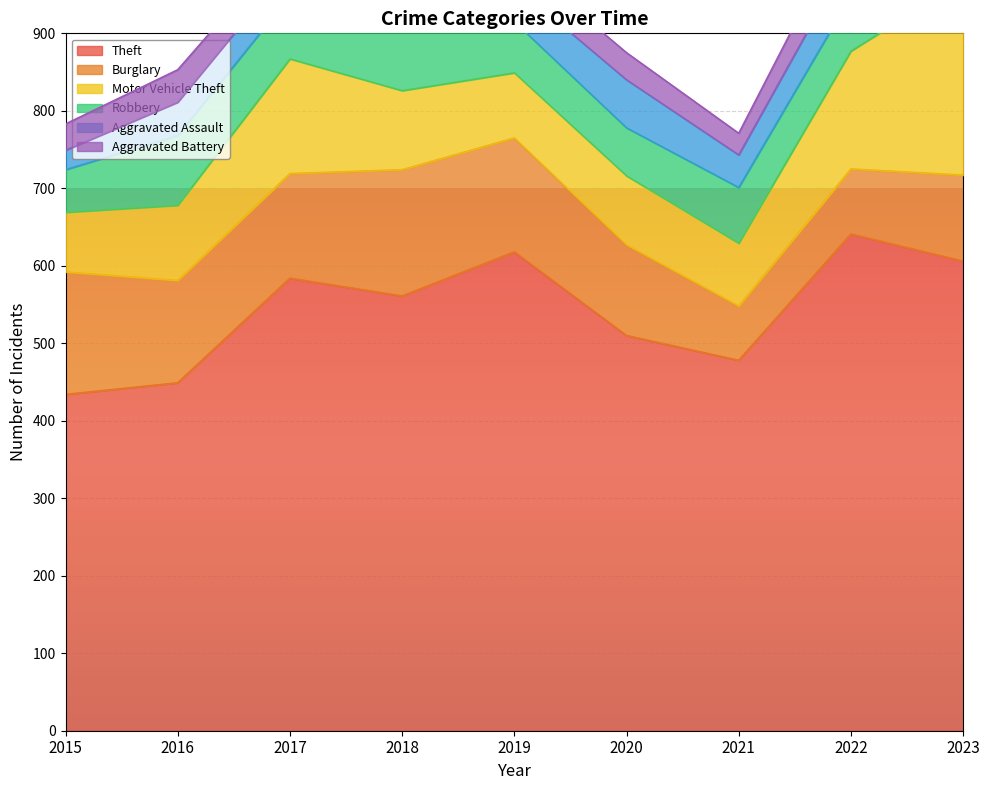

What is the average value of the Aggravated Battery series?

40